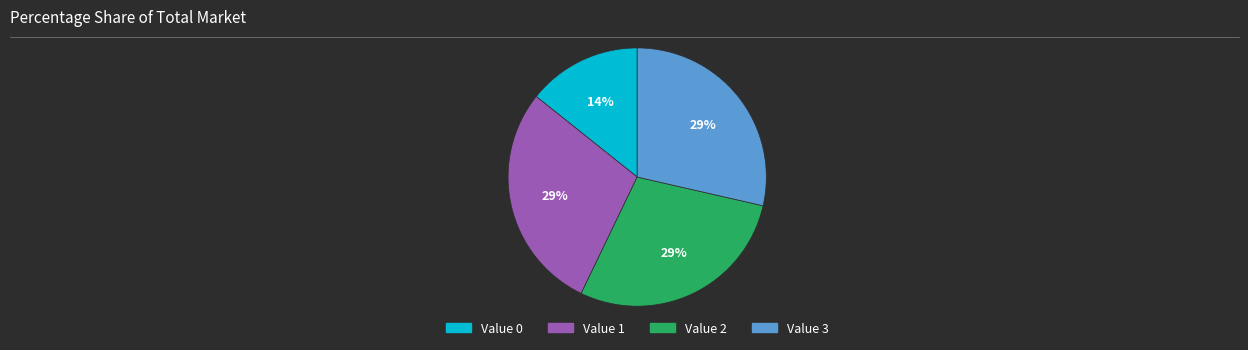

Count the number of slices in the pie.

4